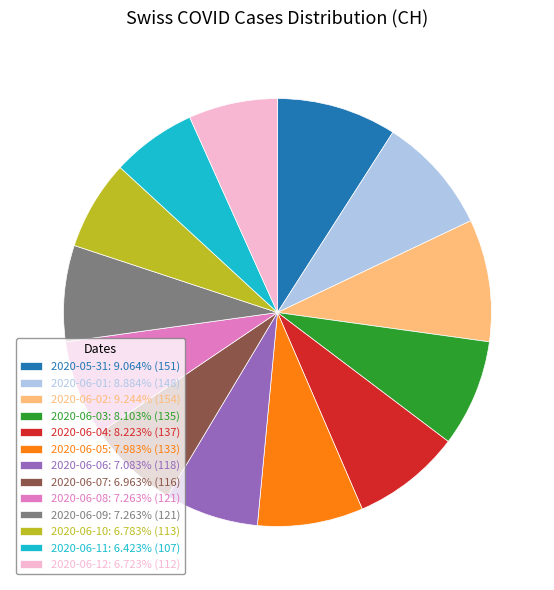

Does any single category account for the majority?

No